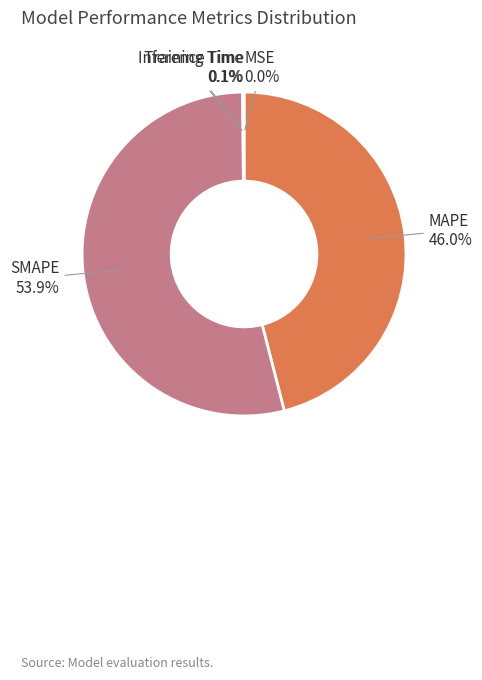

What is the largest slice in the pie chart?

SMAPE